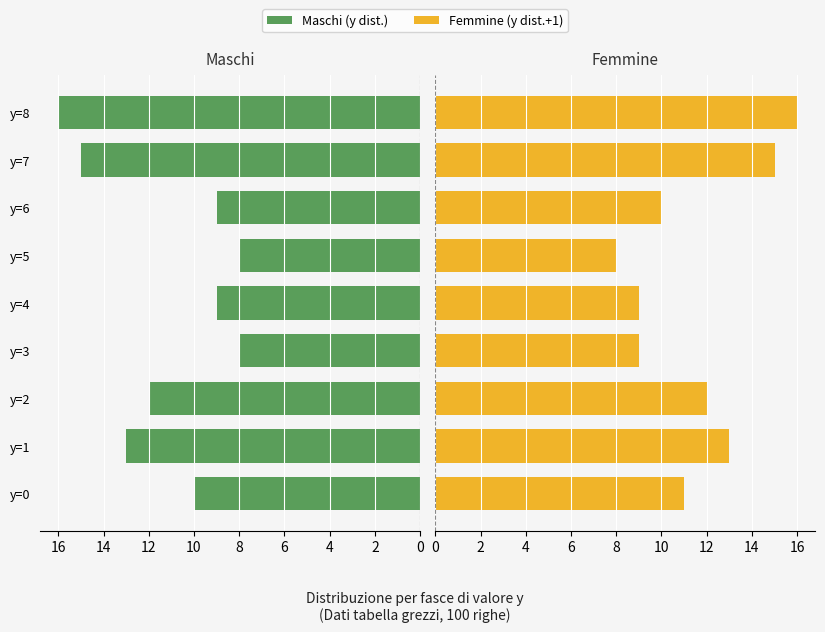

Read the Maschi value at y=6.

9